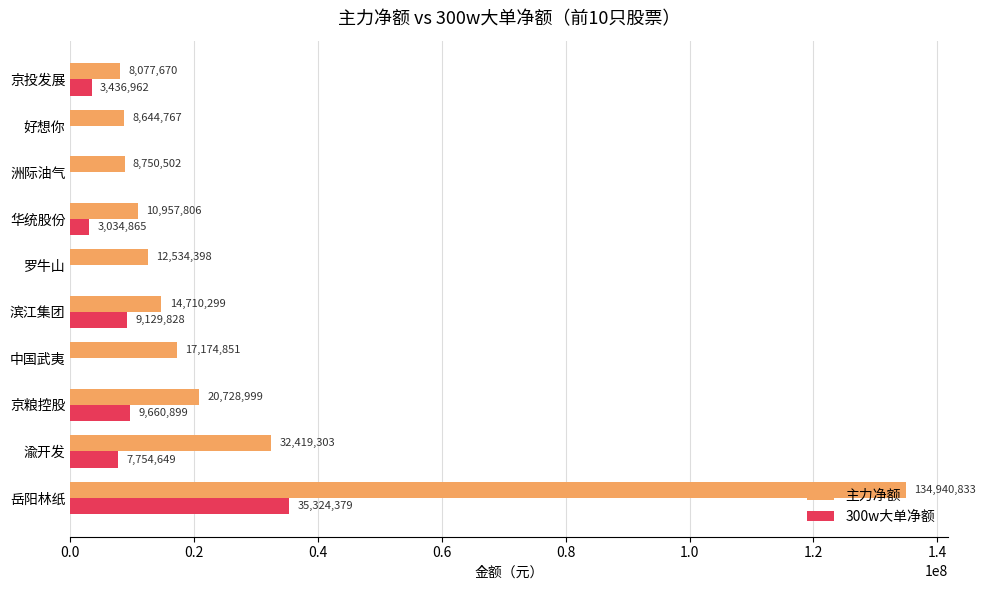

What is the average value of the 主力净额 series?

26893943